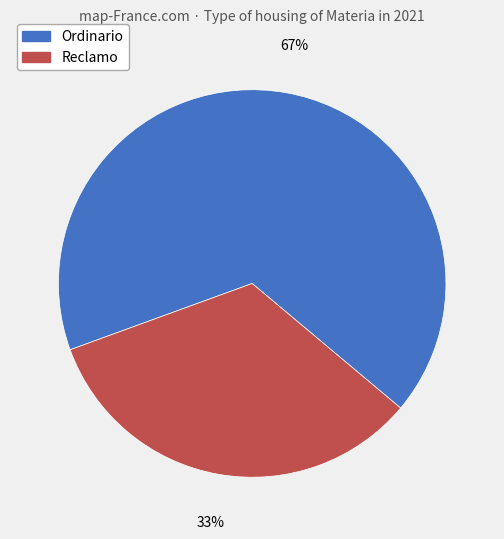

Count the number of slices in the pie.

2